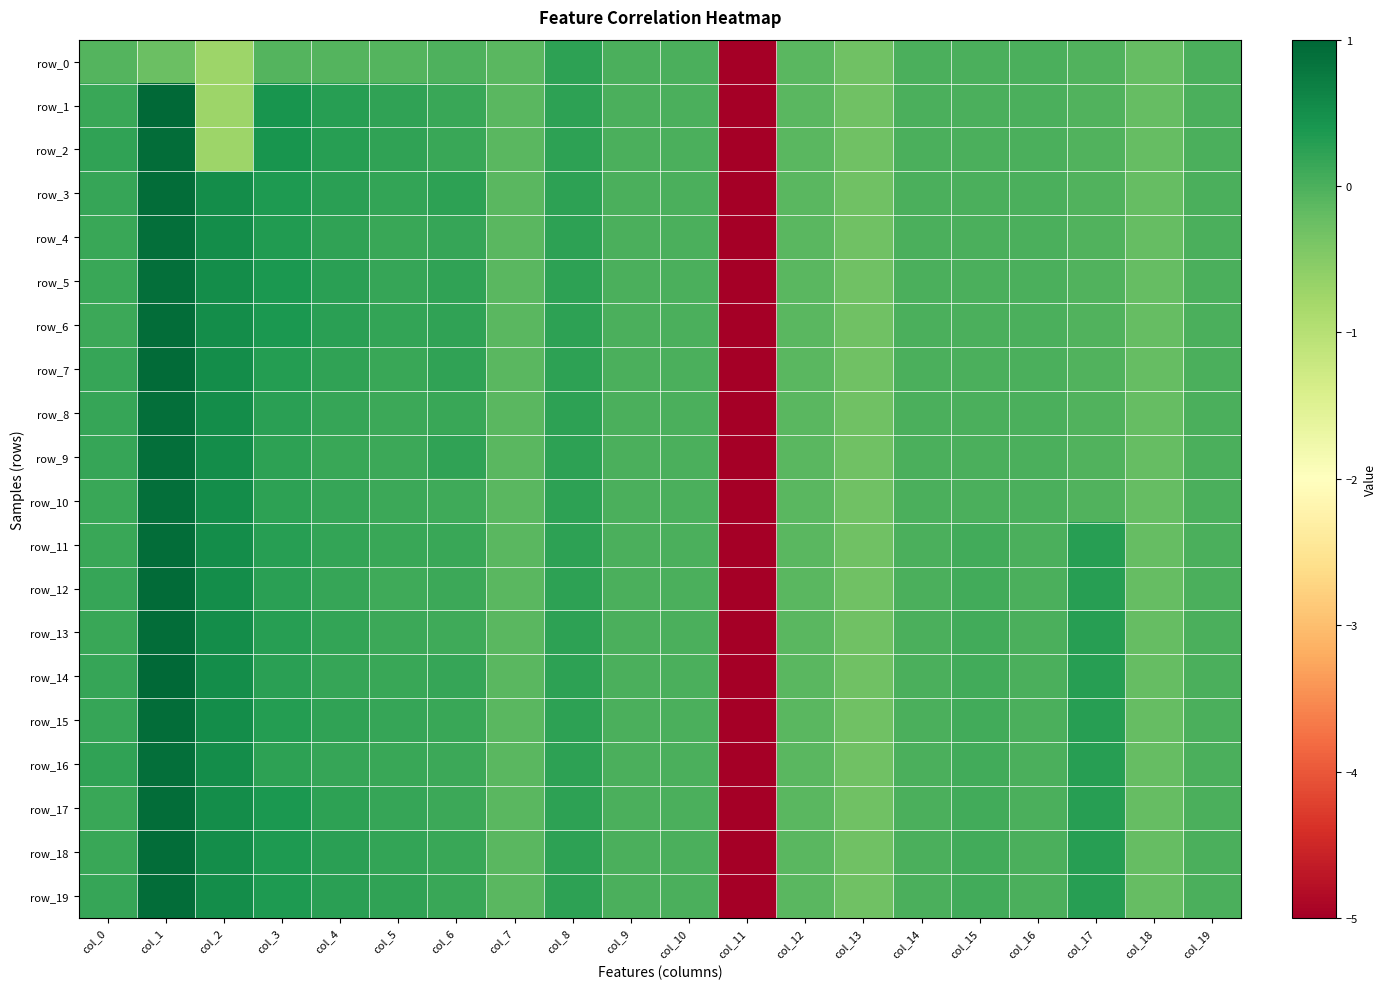

What is the difference between the maximum and minimum values in the row_12 series?

6.0